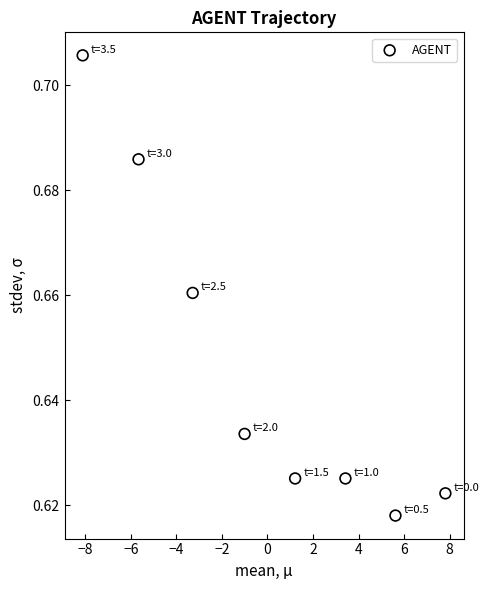

Count the number of points in this scatter plot.

8